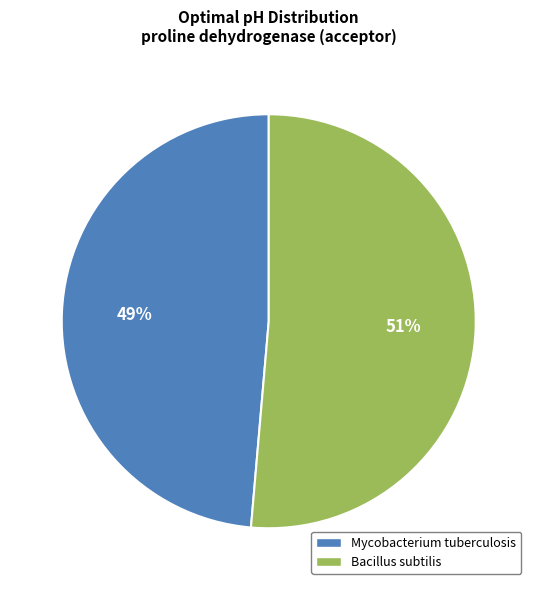

Between Bacillus subtilis and Mycobacterium tuberculosis, which is larger?

Bacillus subtilis